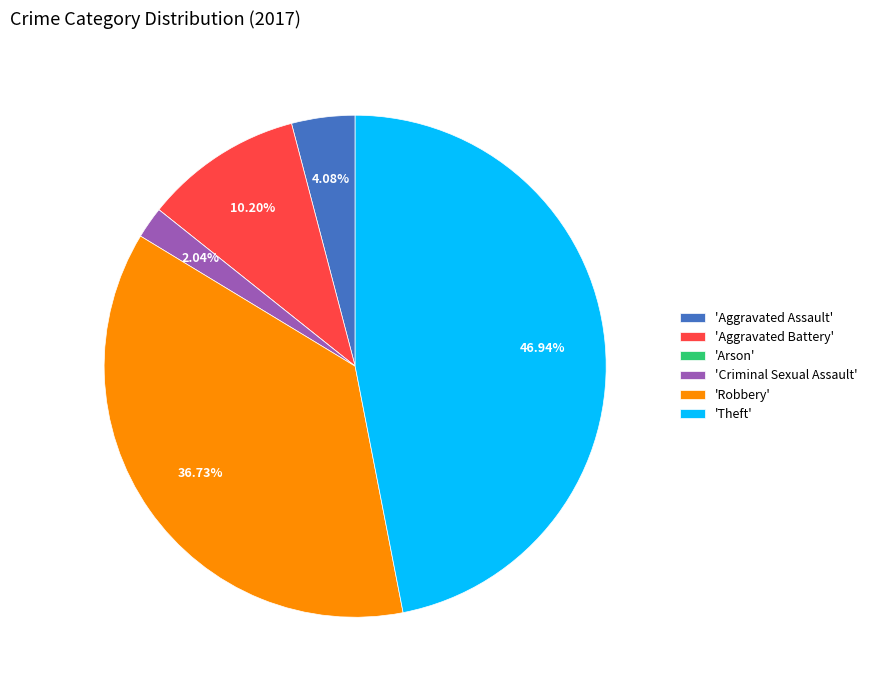

Which slice is the largest?

'Theft'